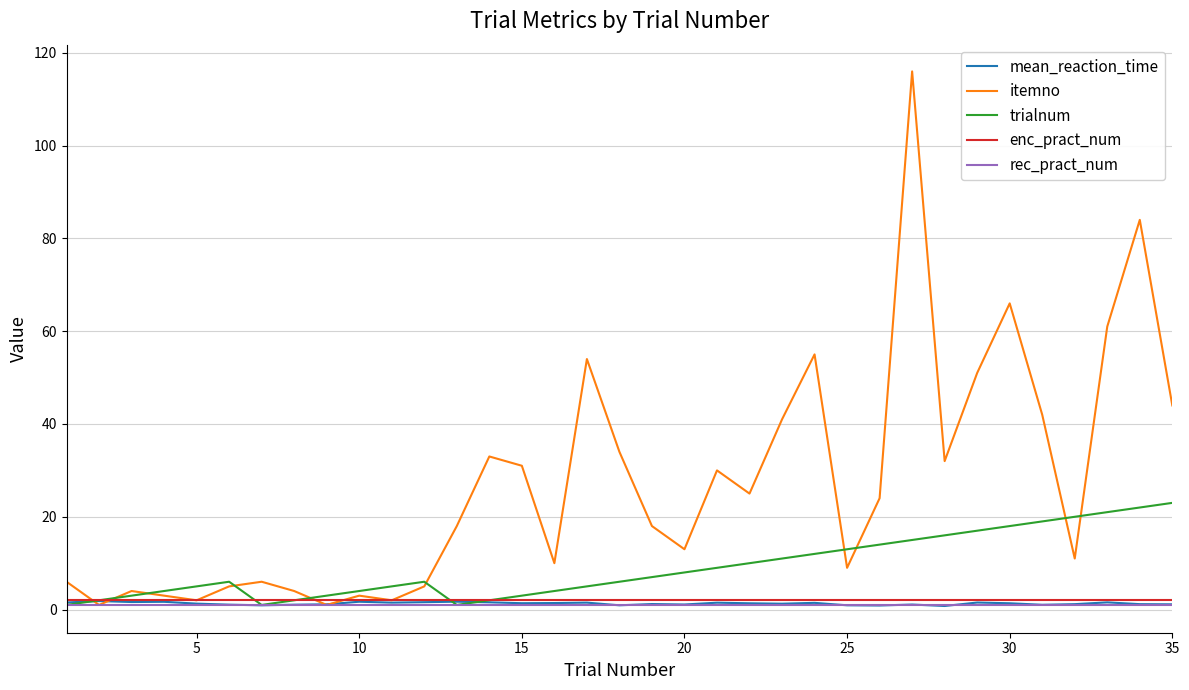

Which series has the widest spread of values?

itemno